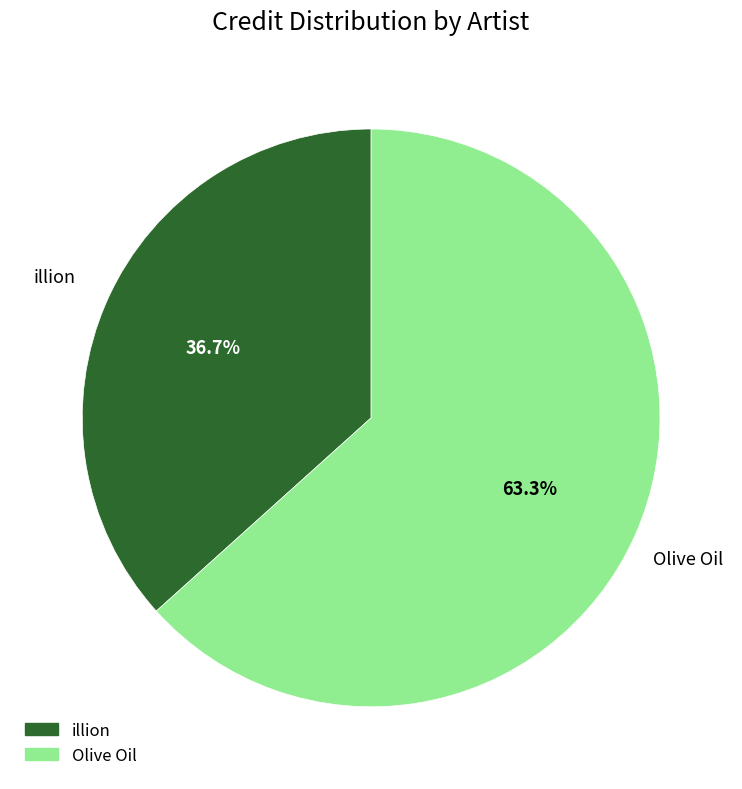

To the nearest percent, what is the difference between the Olive Oil and illion slice percentages?

27%